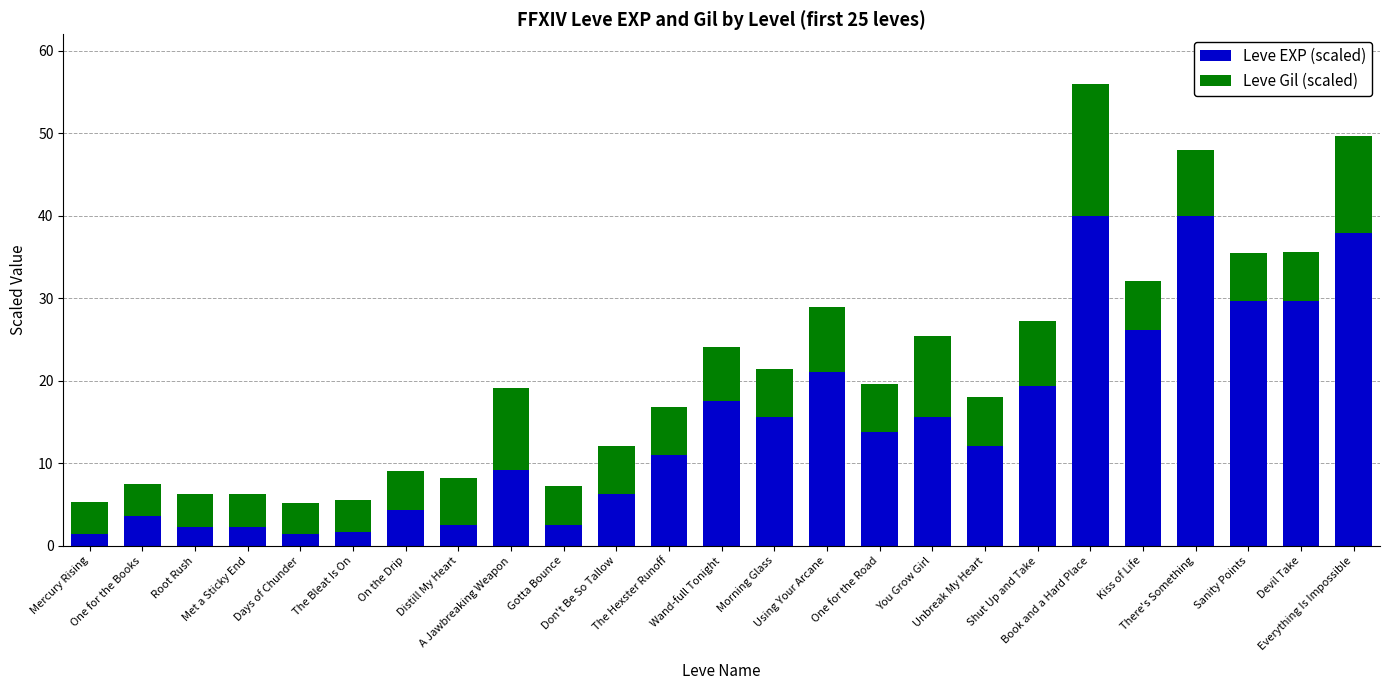

What is the minimum value for Leve EXP (scaled)?

1.4